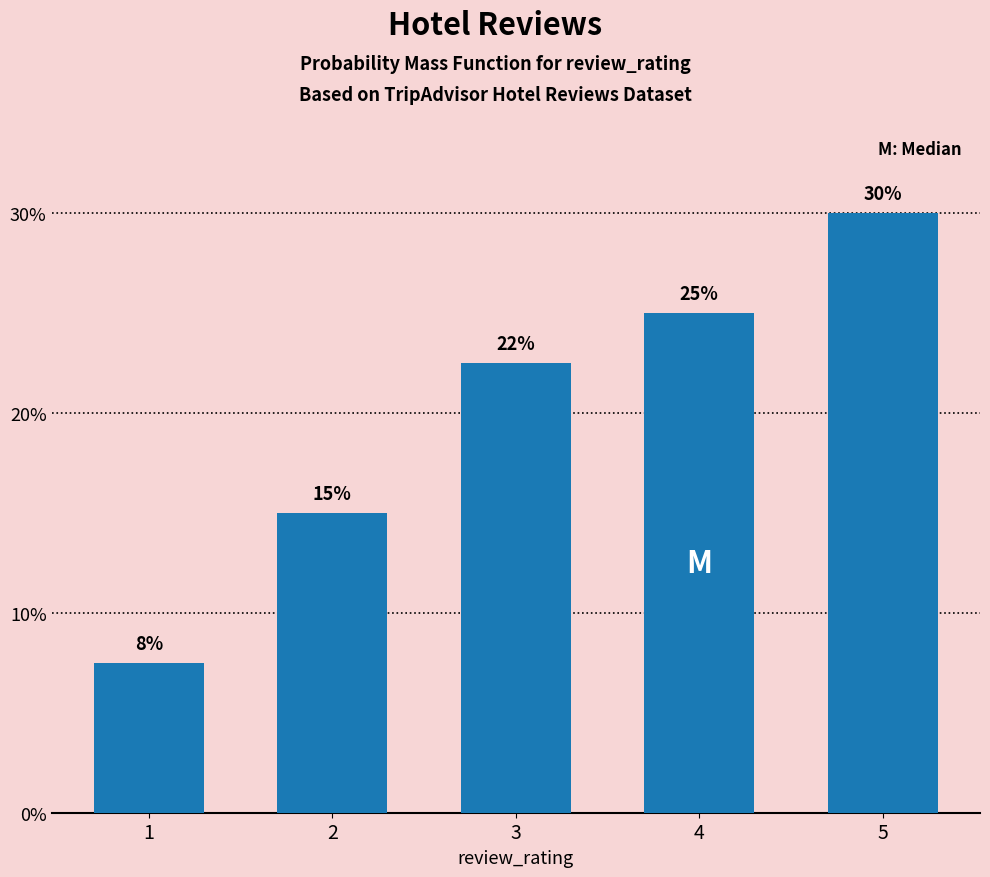

At which label does the data first exceed 22?

3